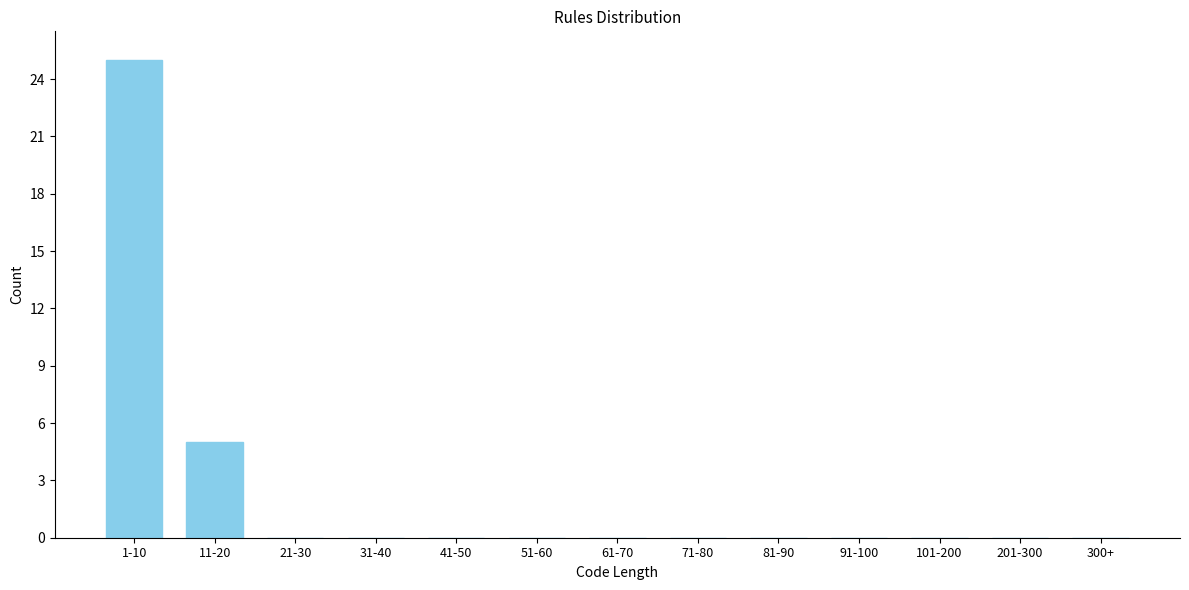

Reading left to right, what are all the values shown in this chart?

1-10=25	11-20=5	21-30=0	31-40=0	41-50=0	51-60=0	61-70=0	71-80=0	81-90=0	91-100=0	101-200=0	201-300=0	300+=0